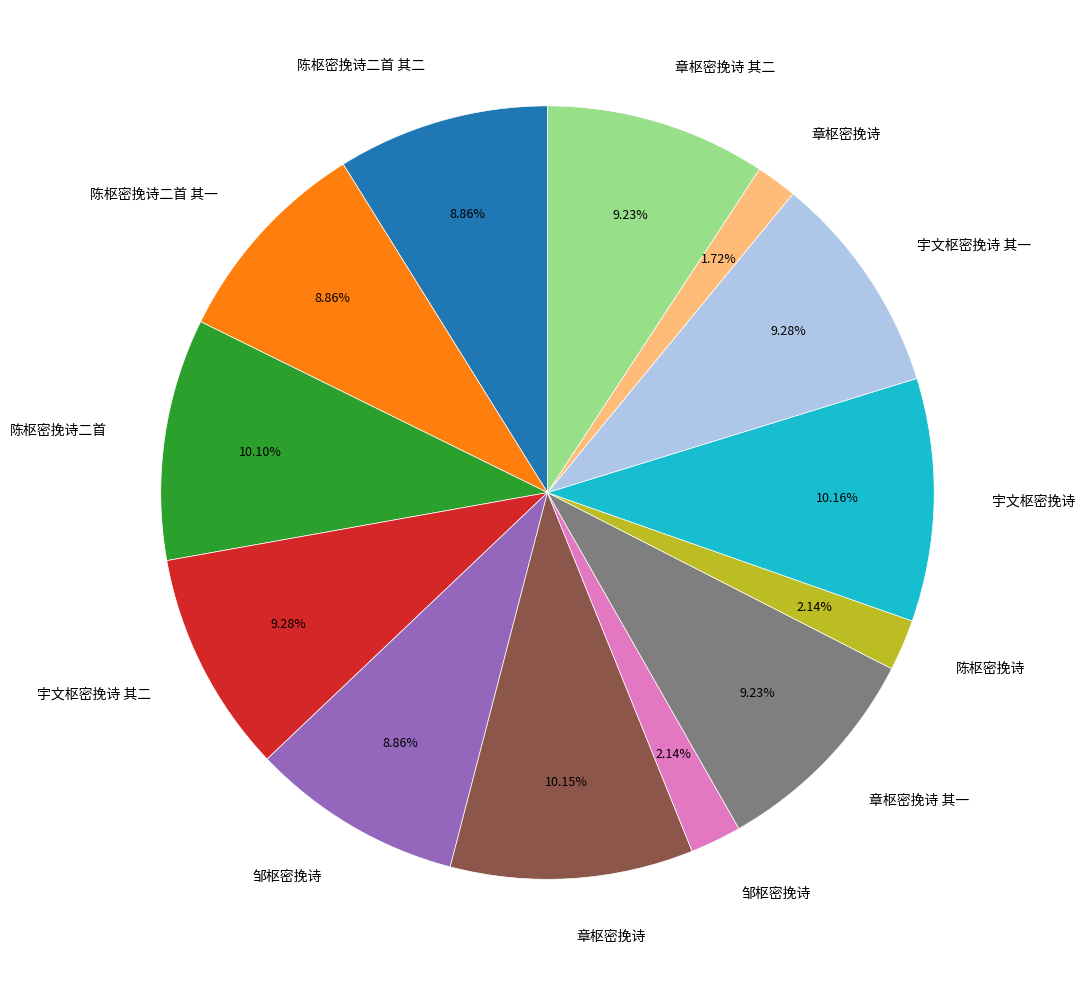

Is there a majority slice in this chart?

No